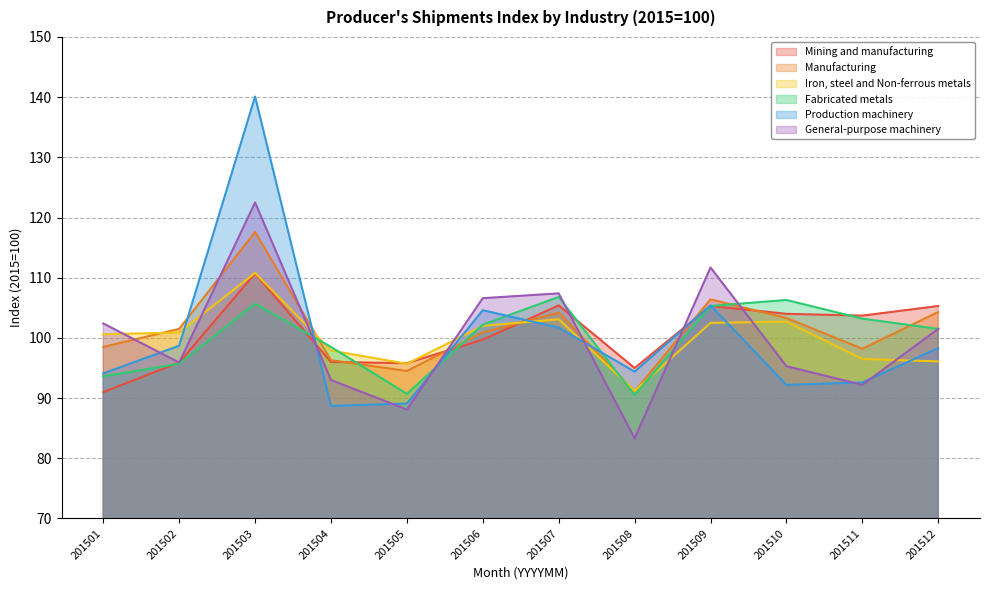

The value of General-purpose machinery at 201510 is 58.5. True or false?

False